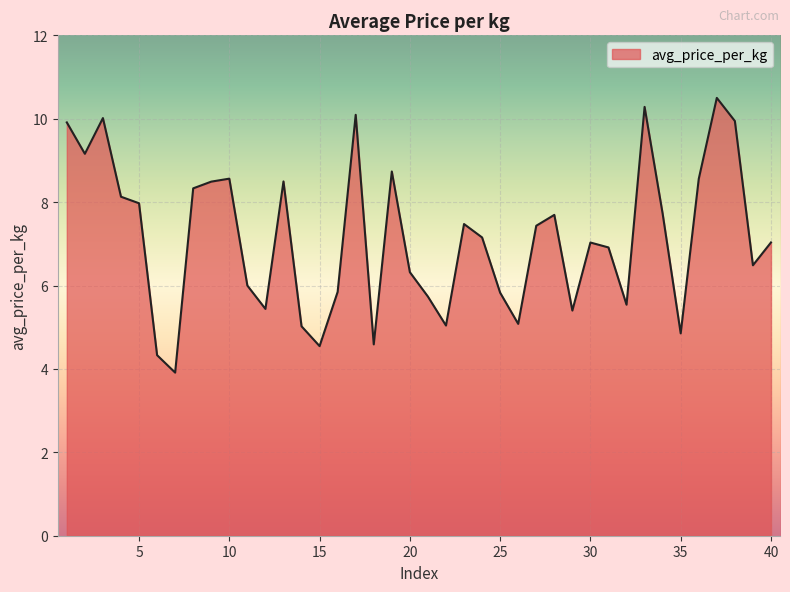

What is the difference between the maximum and minimum values?

6.6